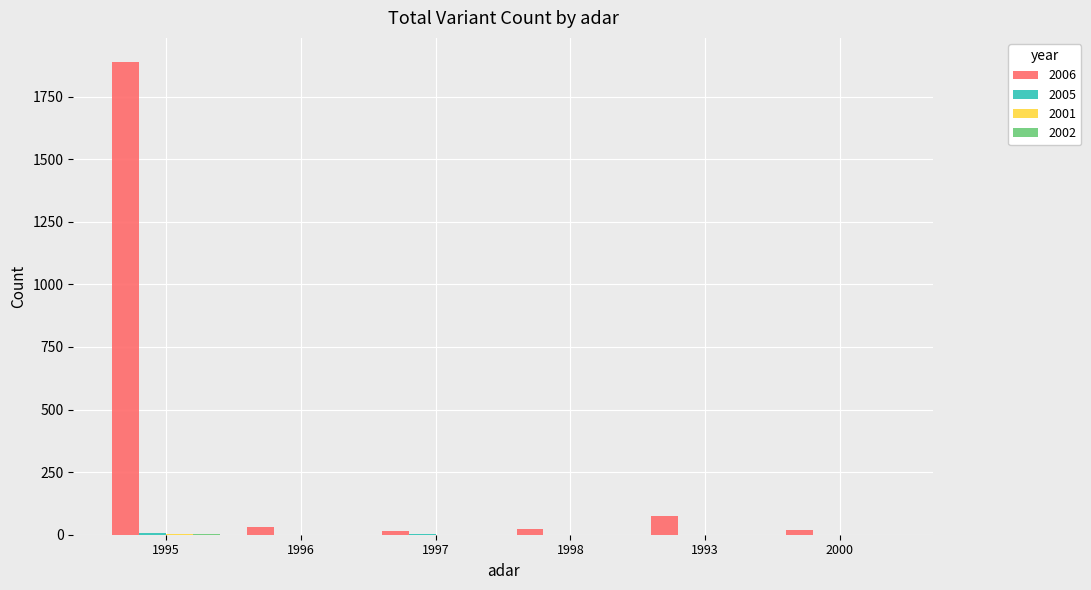

What is the maximum value shown in the chart?

1890